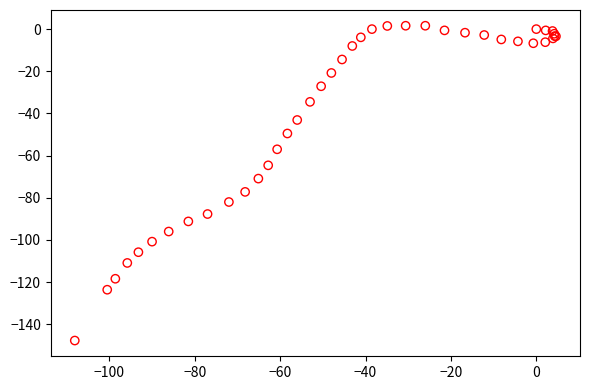

What Y value in the scatter plot is closest to -73?

-70.9